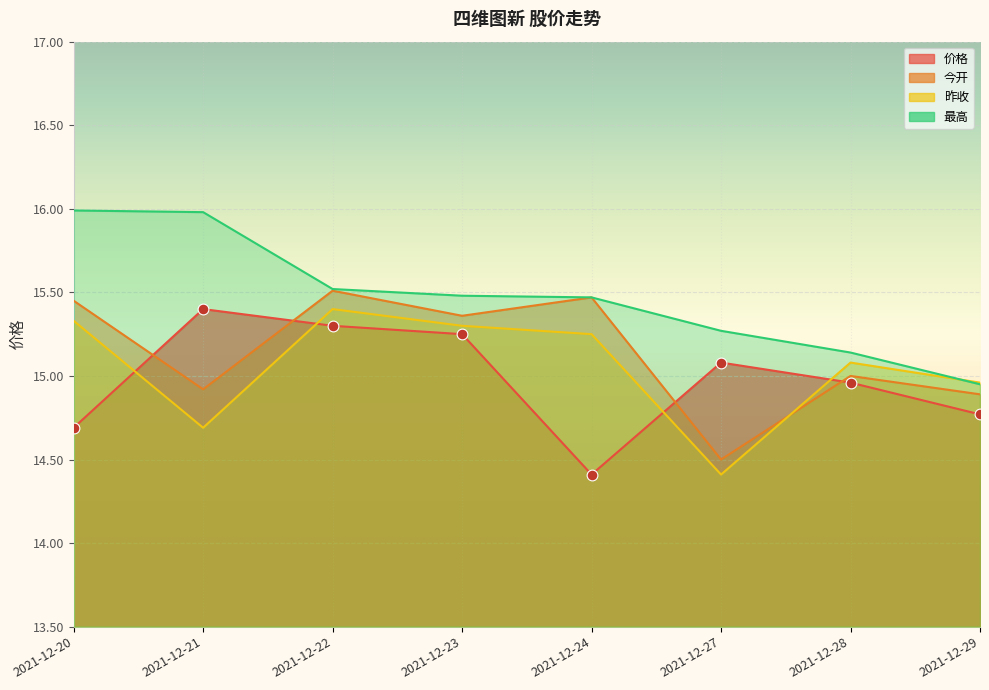

Is the value of 价格 at 2021-12-21 greater than the value of 昨收 at 2021-12-21?

Yes